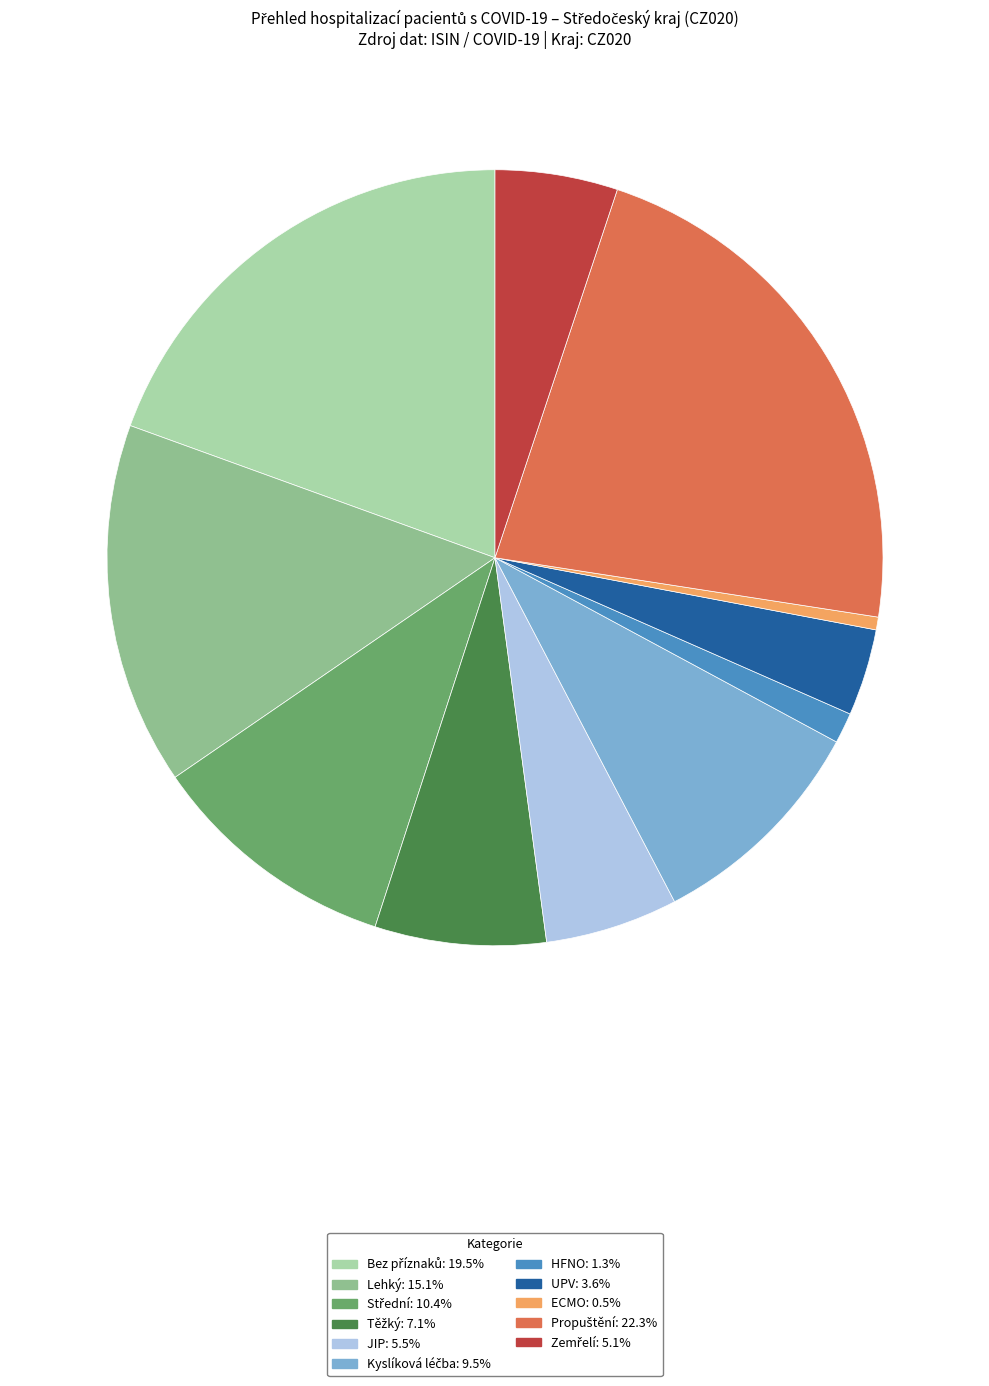

What is the ratio of the value at UPV to the value at HFNO?

2.8